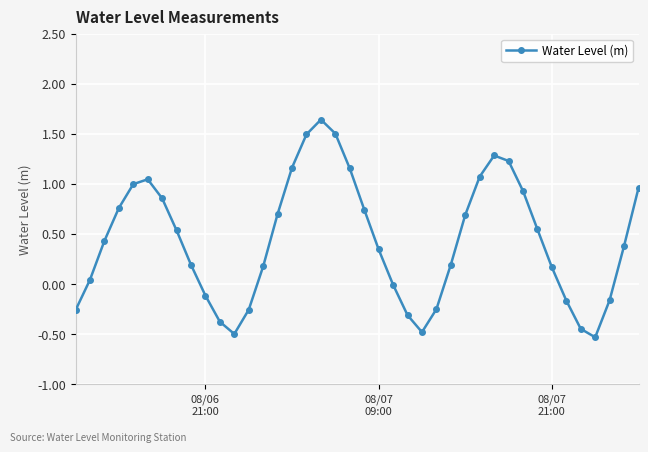

What is the minimum value shown in the chart?

-0.5